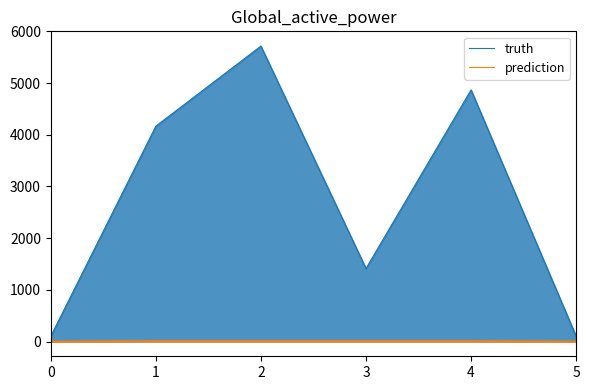

True or false: truth and prediction intersect in this chart.

False